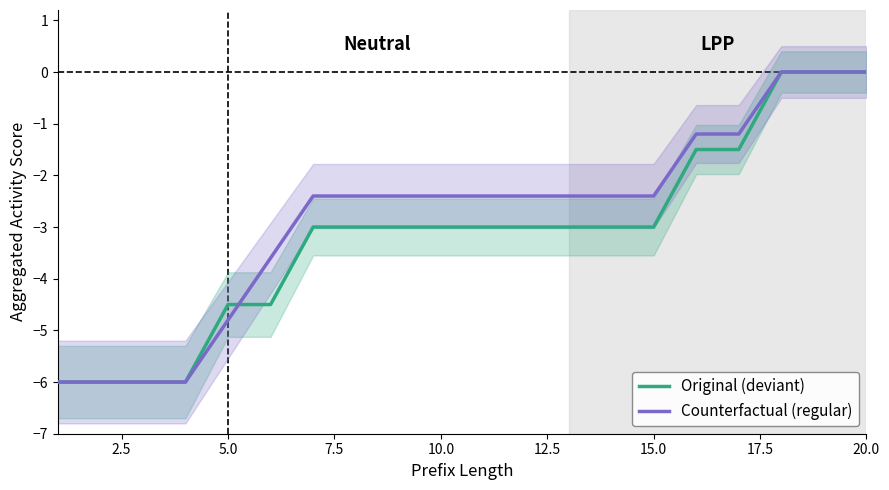

Is it true that Counterfactual (regular) equals -0.8 at 10.0?

False